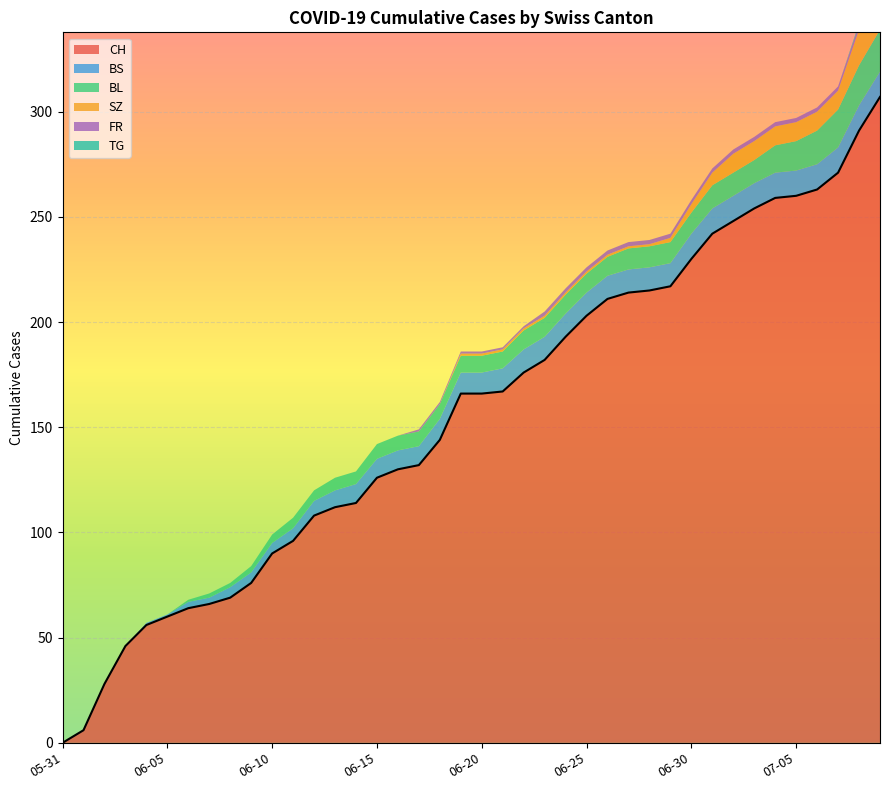

Reading right to left, what are all the values shown in this chart?

CH: 307	291	271	263	260	259	254	248	242	230	217	215	214	211	203	193	182	176	167	166	166	144	132	130	126	114	112	108	96	90	76	69	66	64	60	56	46	28	6	0
BS: 12	12	12	12	12	12	12	12	12	12	11	11	11	11	11	11	11	11	11	10	10	10	9	9	9	9	8	7	6	5	5	5	3	3	1	1	0	0	0	0
BL: 20	19	18	16	14	13	11	11	11	10	10	10	10	9	9	9	9	9	8	8	8	7	7	7	7	6	6	5	5	4	3	2	2	1	0	0	0	0	0	0
SZ: 17	17	9	9	9	9	9	9	6	4	2	1	1	1	1	1	1	1	1	1	1	0	0	0	0	0	0	0	0	0	0	0	0	0	0	0	0	0	0	0
FR: 2	2	2	2	2	2	2	2	2	2	2	2	2	2	2	2	2	1	1	1	1	1	1	0	0	0	0	0	0	0	0	0	0	0	0	0	0	0	0	0
TG: 1	1	0	0	0	0	0	0	0	0	0	0	0	0	0	0	0	0	0	0	0	0	0	0	0	0	0	0	0	0	0	0	0	0	0	0	0	0	0	0